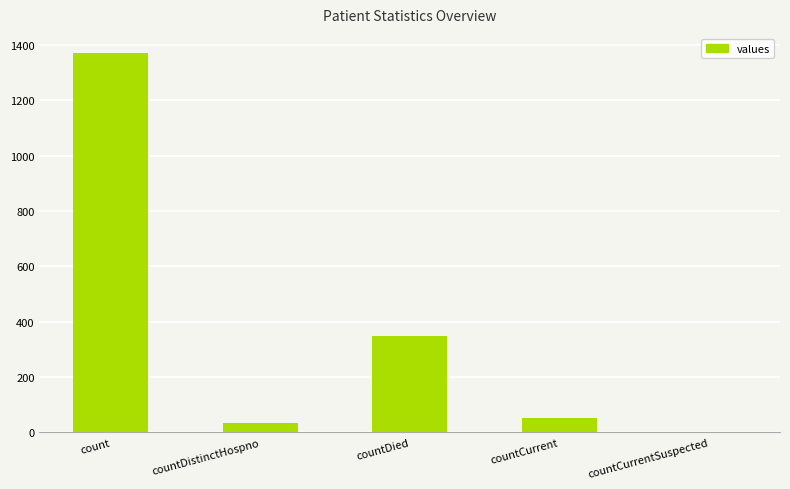

True or false: the data shows 33 at countDistinctHospno.

True